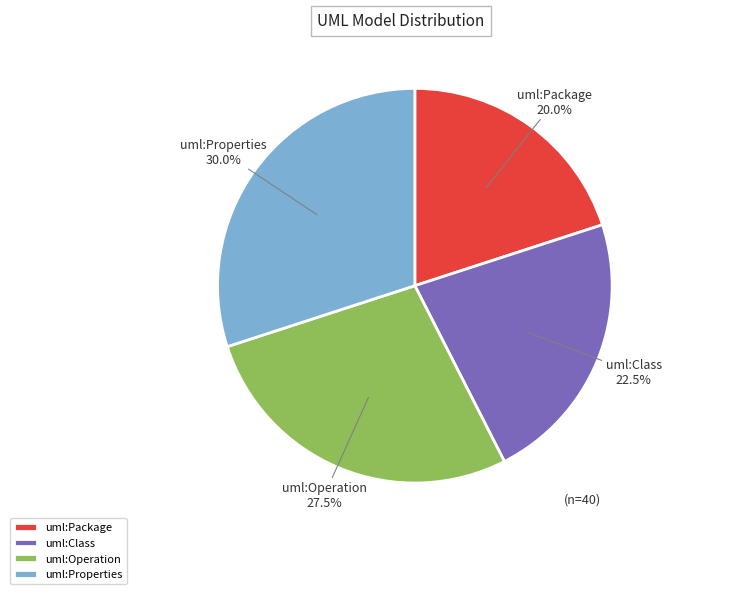

Is it true that uml:Properties is 35% of the pie?

False